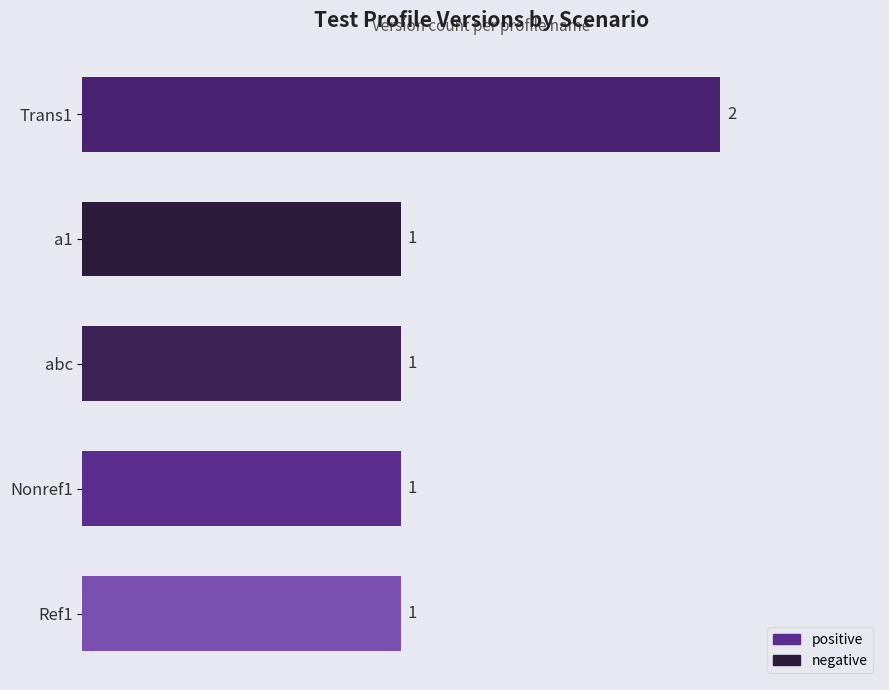

What is the sum of all values?

6